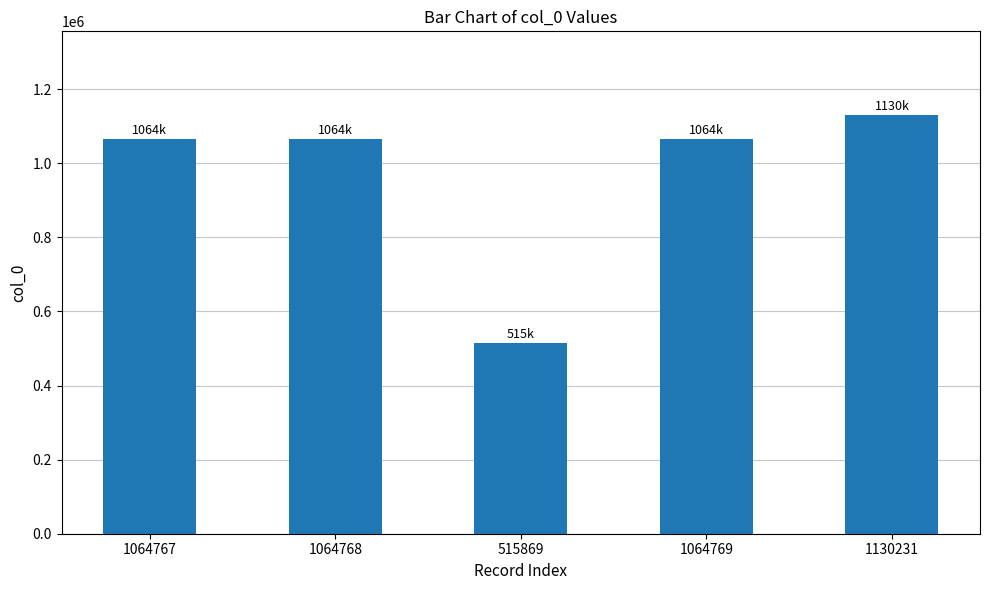

What is the label of the 5th bar from the left?

1130231